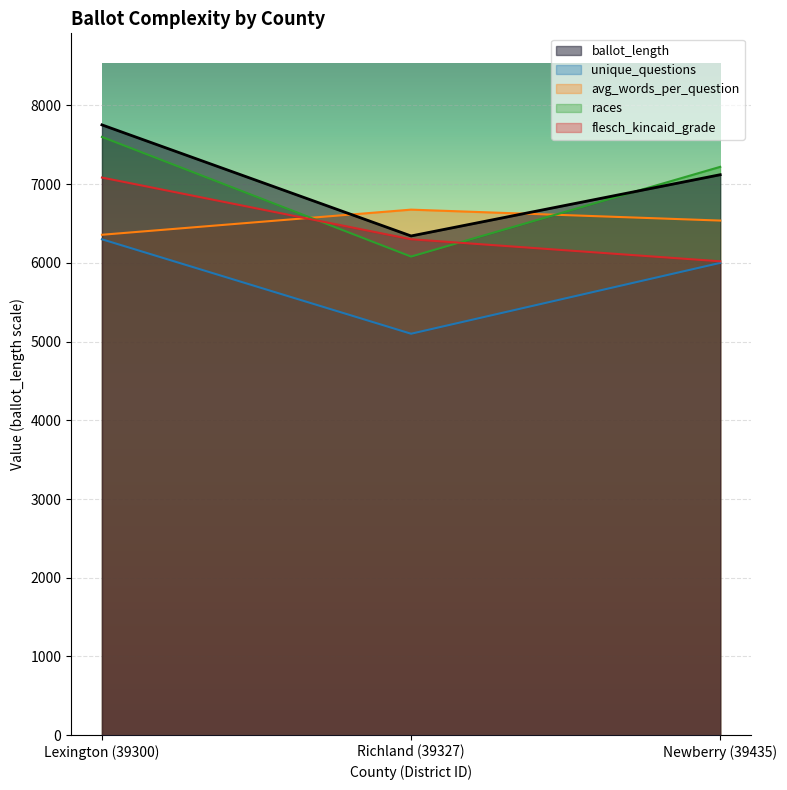

List the labels in order of avg_words_per_question value, largest first.

Richland (39327), Newberry (39435), Lexington (39300)